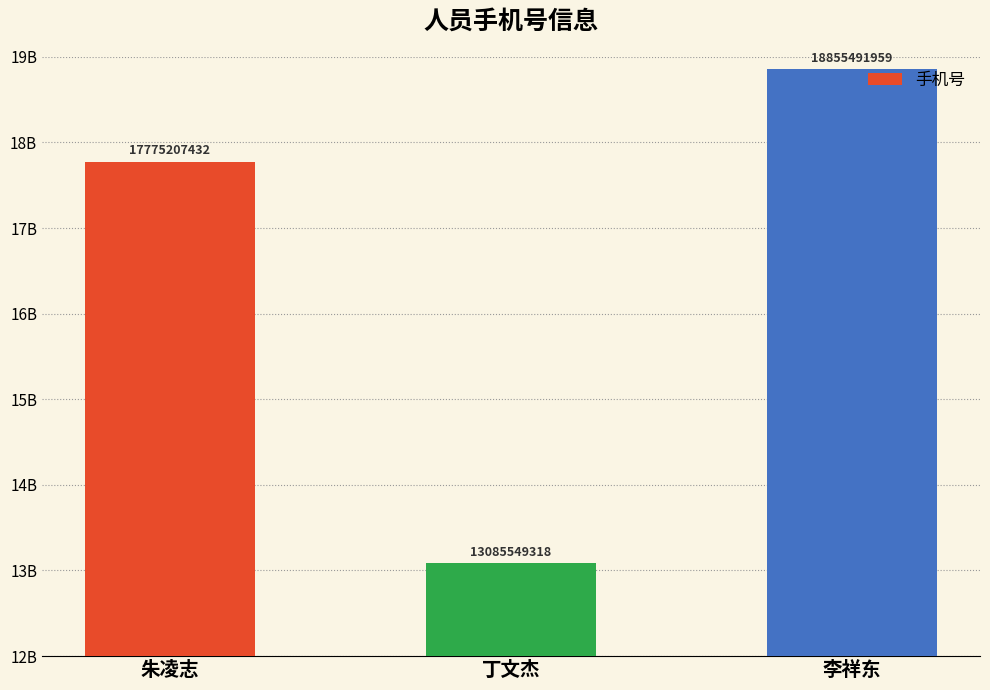

What is the greatest value displayed?

18855491959